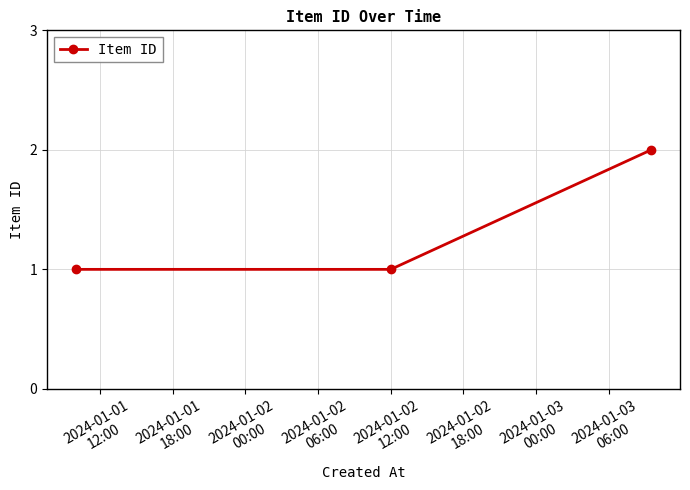

What is the sum of all values?

4